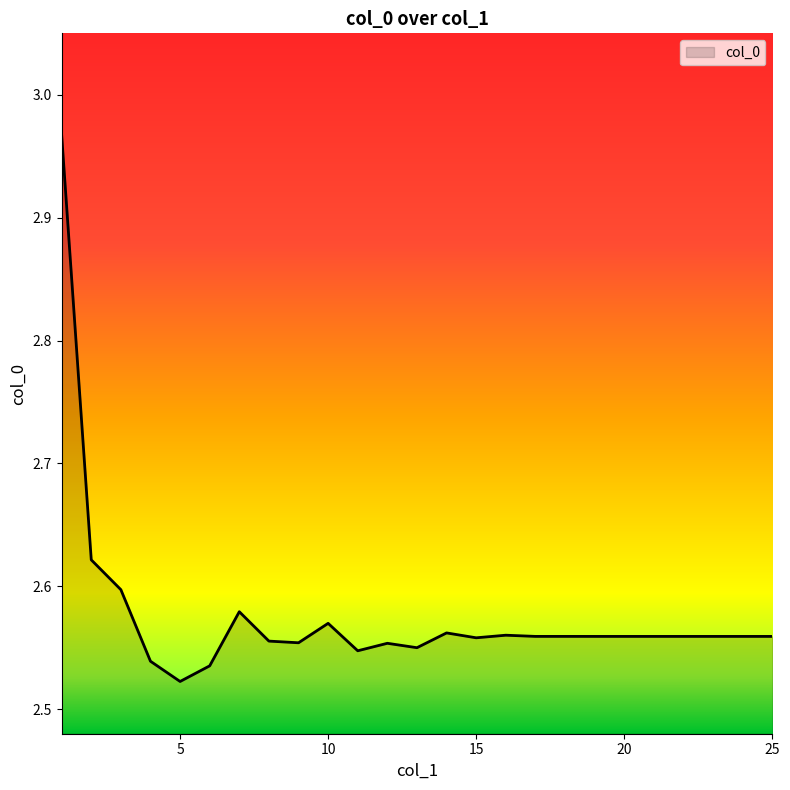

What is the difference between the maximum and minimum values?

0.4